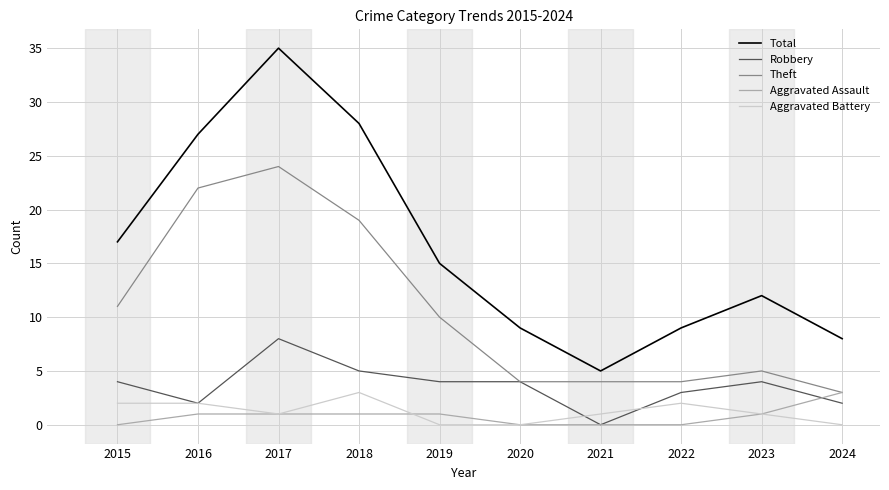

True or false: Total and Aggravated Assault intersect in this chart.

False